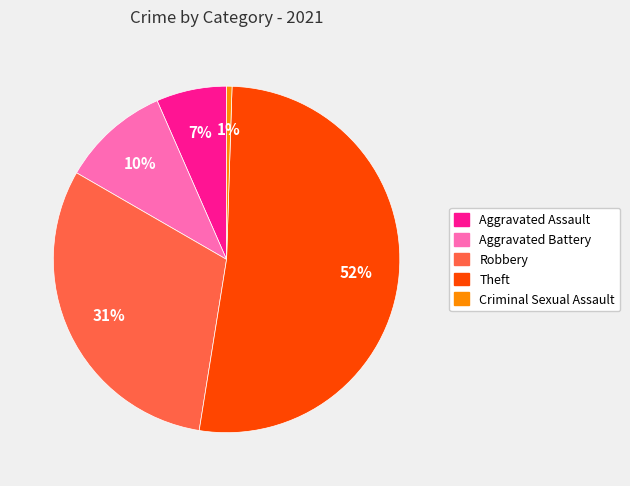

Which has a higher value, Robbery or Criminal Sexual Assault?

Robbery